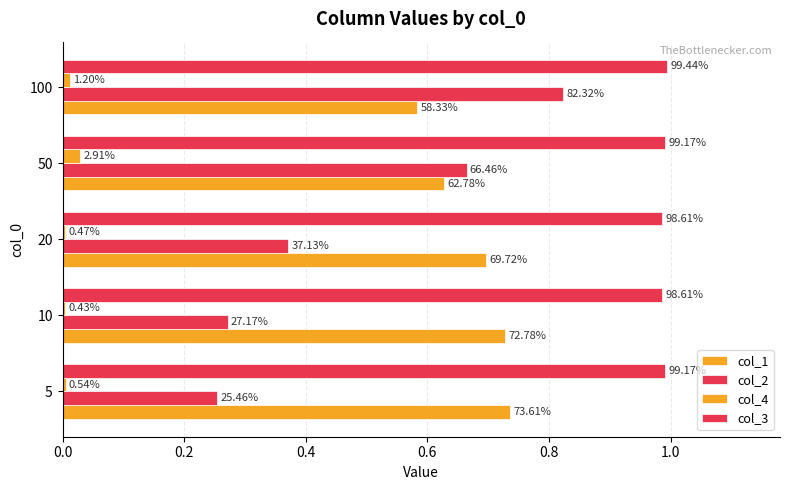

What are all the series names shown in the legend?

col_1, col_2, col_4, col_3